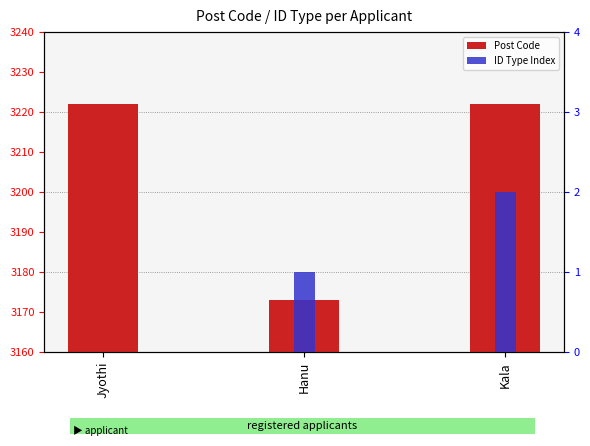

At which label is Post Code closest to 3197?

Hanu